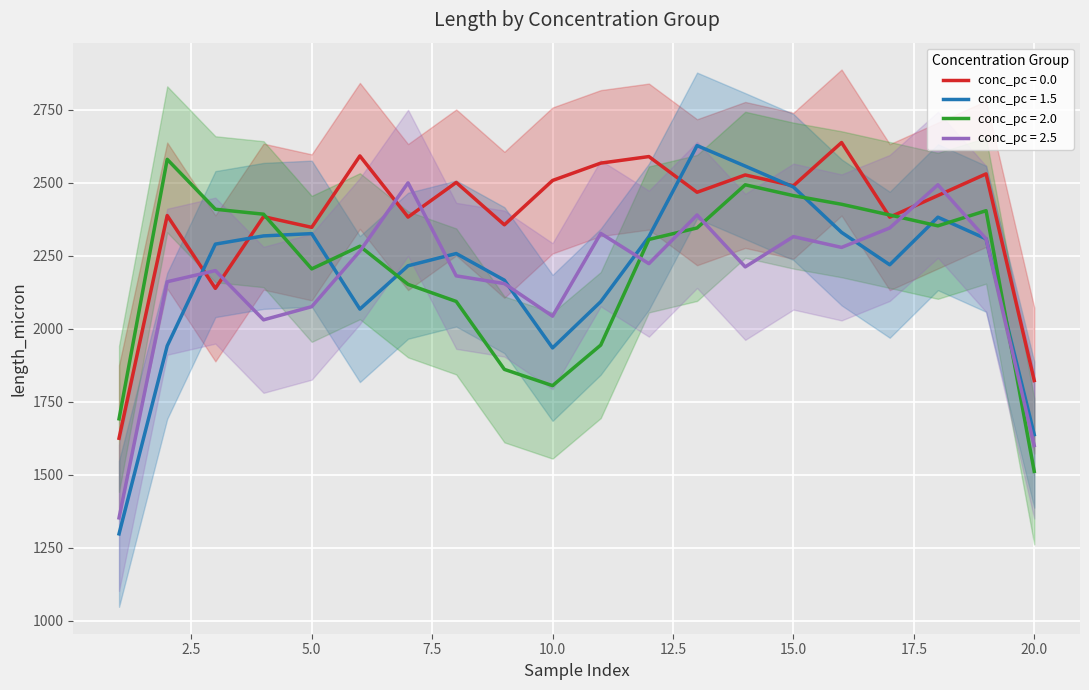

True or false: 2.0 and 1.5 intersect in this chart.

True